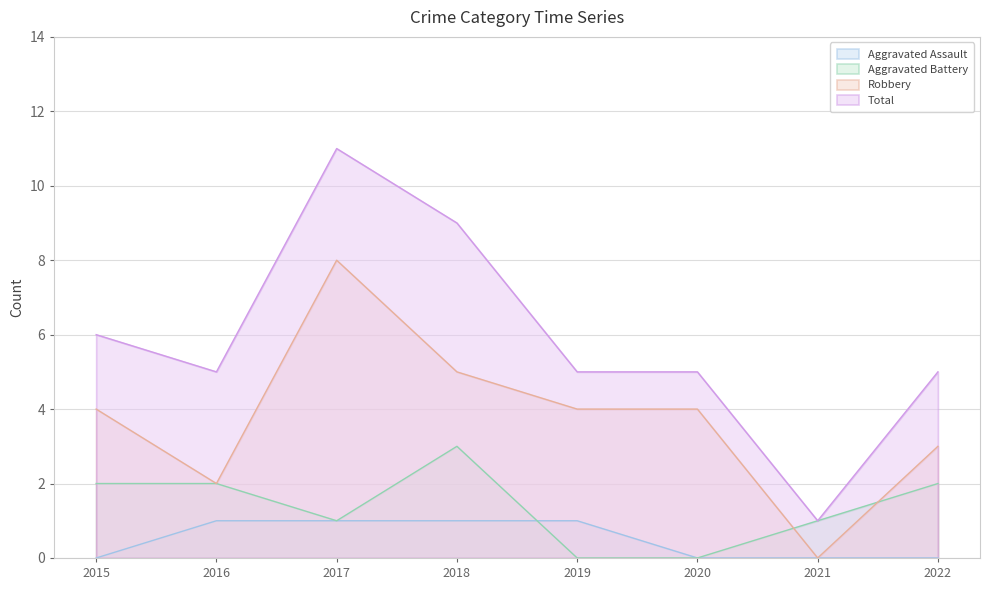

At 2022, list the series in order from smallest to largest.

Aggravated Assault, Aggravated Battery, Robbery, Total